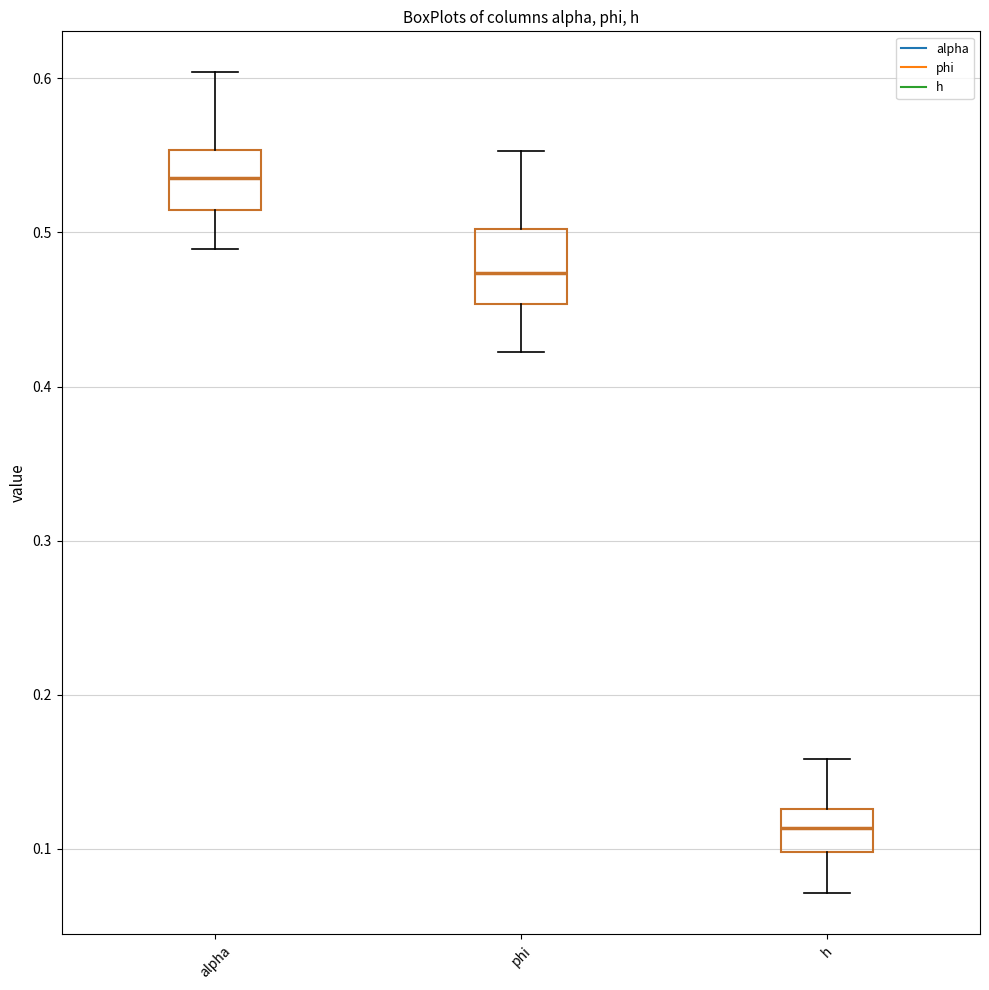

Where does the upper whisker of the box for phi end on the y-axis? The values are not printed on the chart, so give them approximately, as read against the axis.

0.55